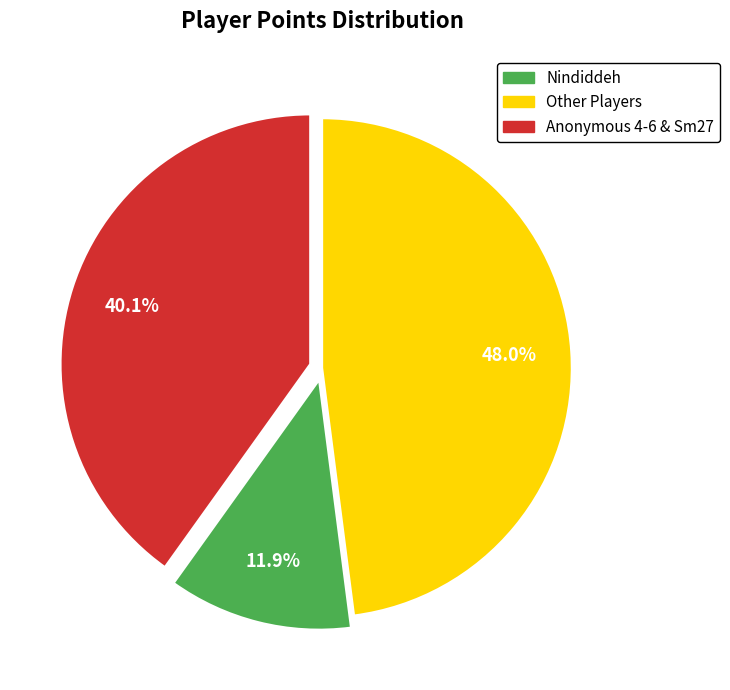

Is there a majority slice in this chart?

No